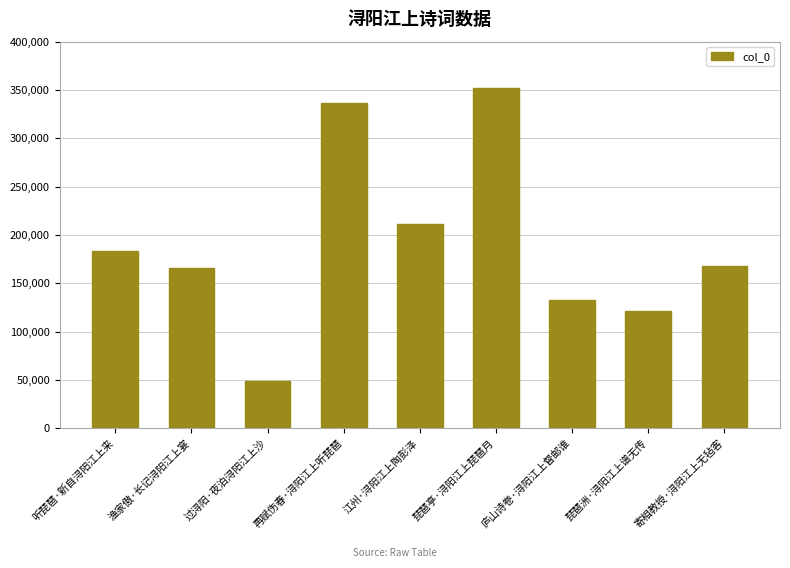

Reading left to right, extract all data points from this chart.

听琵琶·新自浔阳江上来=182941	渔家傲·长记浔阳江上宴=166317	过浔阳·夜泊浔阳江上沙=49227	再赋伤春·浔阳江上听琵琶=336630	江州·浔阳江上陶彭泽=210947	琵琶亭·浔阳江上琵琶月=351981	庐山诗卷·浔阳江上督邮谁=132329	琵琶洲·浔阳江上谱无传=121268	寄相教授·浔阳江上无毡客=168323